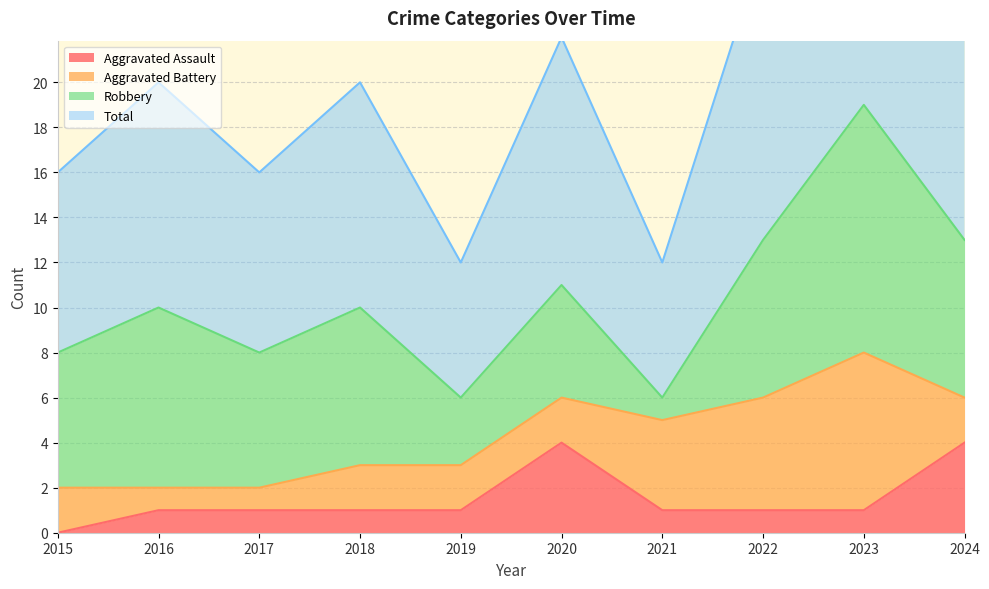

What is the average value of the Total series?

21